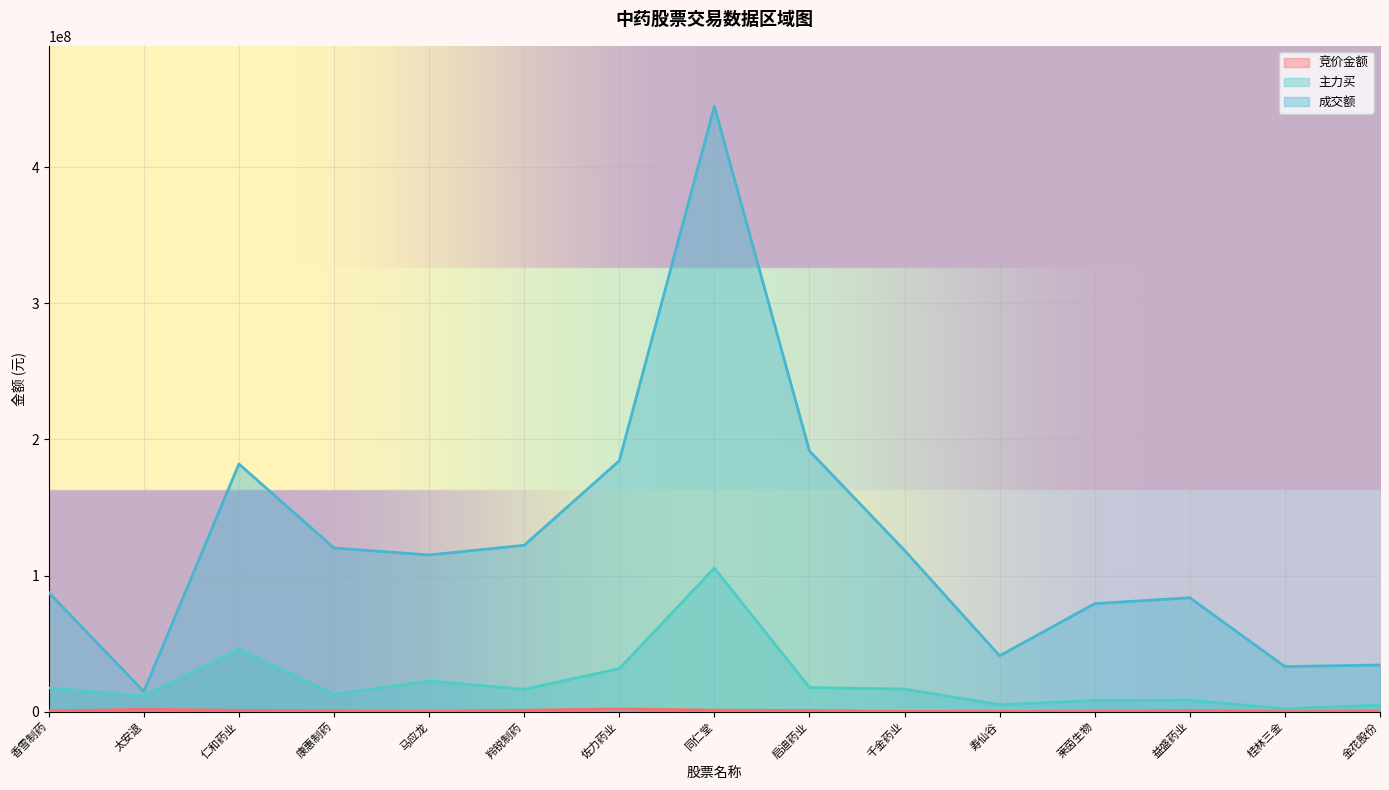

True or false: 主力买 and 成交额 intersect in this chart.

False